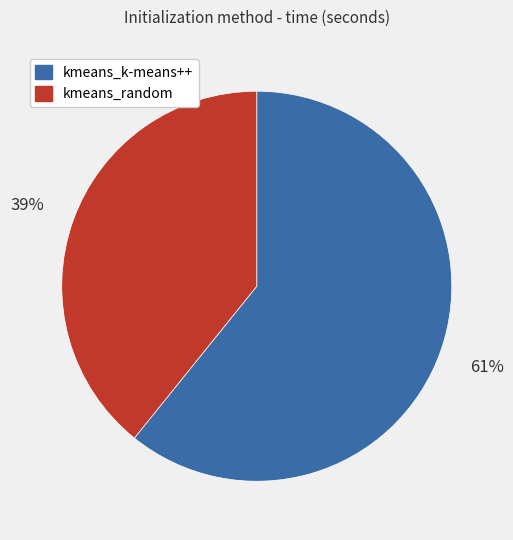

How many slices are in this pie chart?

2